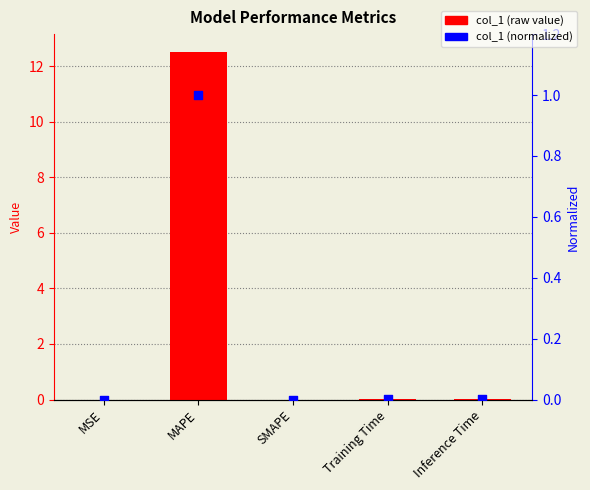

At which category is the sum across all series the highest?

MAPE